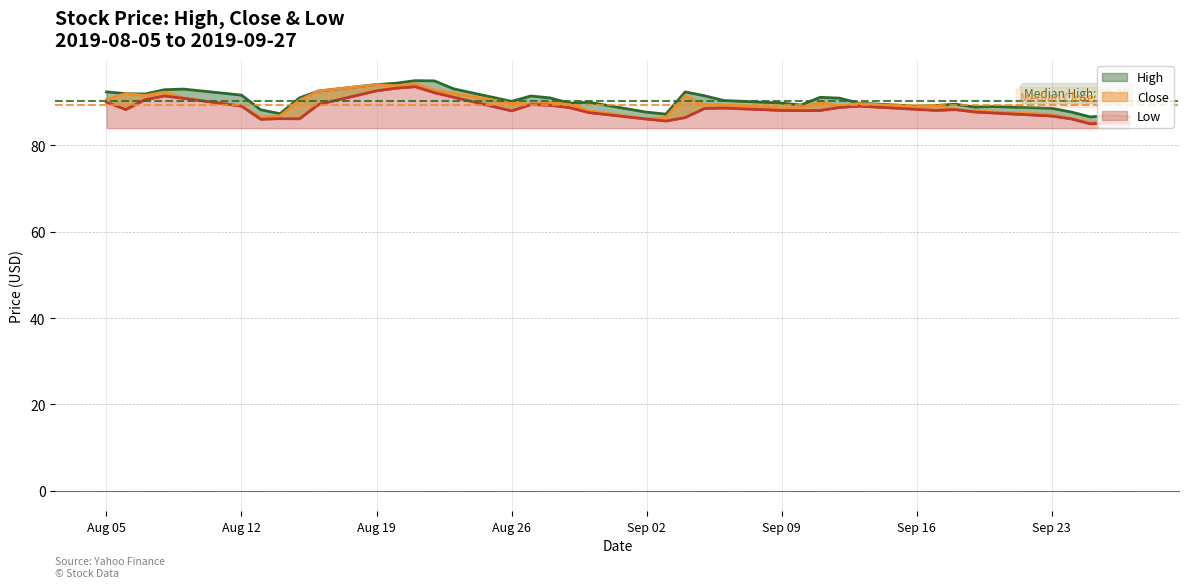

Reading left to right, transcribe all the data shown in this chart.

Close: 90.7	92.0	91.6	92.3	91.0	89.1	86.6	86.8	90.4	92.6	94.1	93.8	94.3	92.8	92.1	89.8	89.6	89.9	89.4	88.0	86.2	86.4	91.6	89.4	89.3	88.7	88.7	90.0	89.1	89.7	88.9	89.2	88.3	88.0	87.8	87.2	86.2	85.3	85.7	85.6
High: 92.4	92.0	91.9	92.9	93.1	91.7	88.2	87.3	91.0	92.6	94.1	94.4	95.0	94.9	93.1	90.2	91.4	91.0	89.8	90.0	87.7	87.2	92.4	91.5	90.4	89.8	89.3	91.2	90.9	89.8	89.1	89.2	89.6	88.9	89.0	88.6	87.8	86.6	86.9	86.7
Low: 90.0	88.3	90.6	91.4	90.9	89.1	86.1	86.2	86.2	89.5	92.7	93.2	93.6	92.2	91.2	88.0	89.4	89.3	88.8	87.6	86.1	85.7	86.4	88.6	88.7	88.1	88.1	88.1	88.8	89.1	88.3	88.1	88.3	87.8	87.5	86.8	86.2	85.0	85.2	85.2